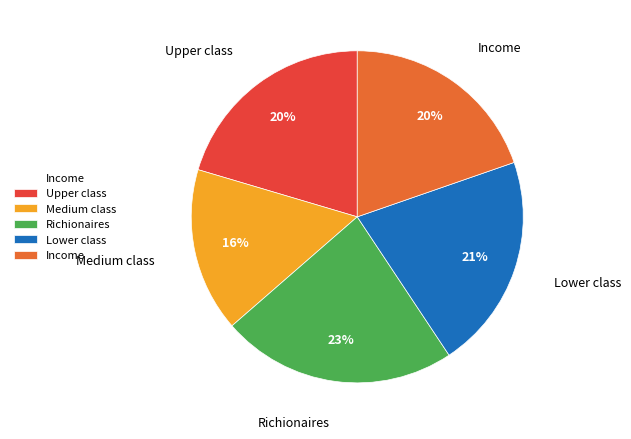

Between Medium class and Income, which is larger?

Income